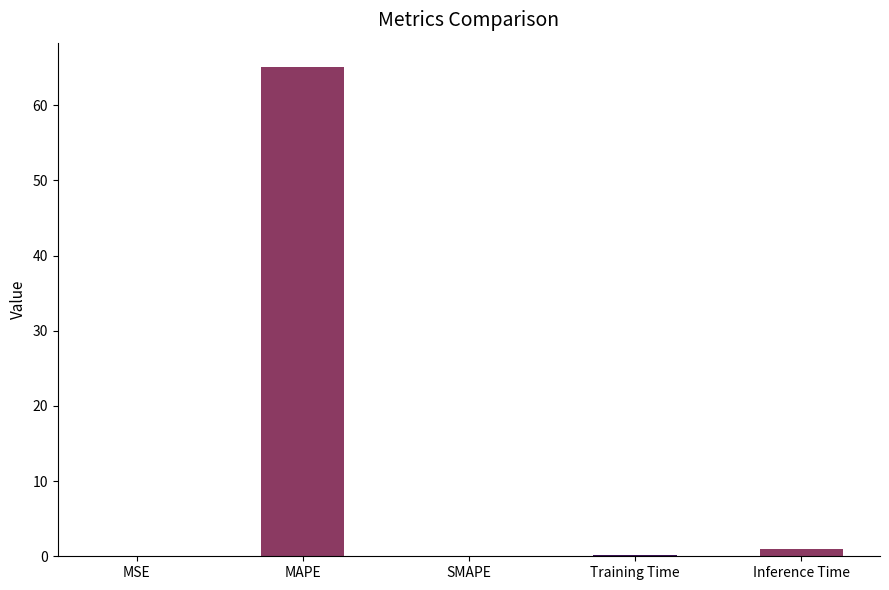

At which category does the chart reach its peak across all series?

MAPE